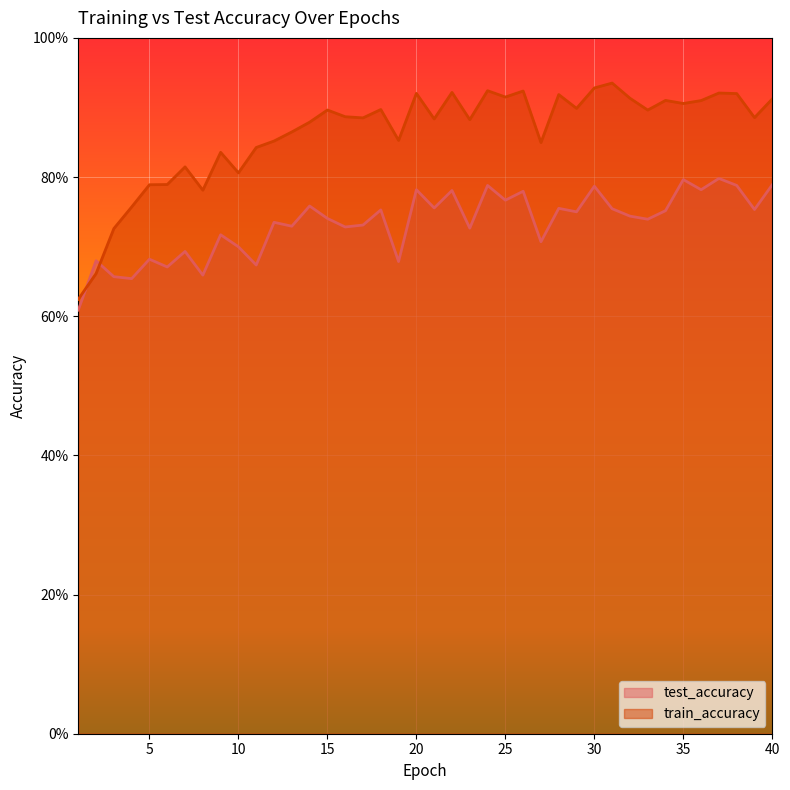

At which category does test_accuracy reach its first local valley?

4